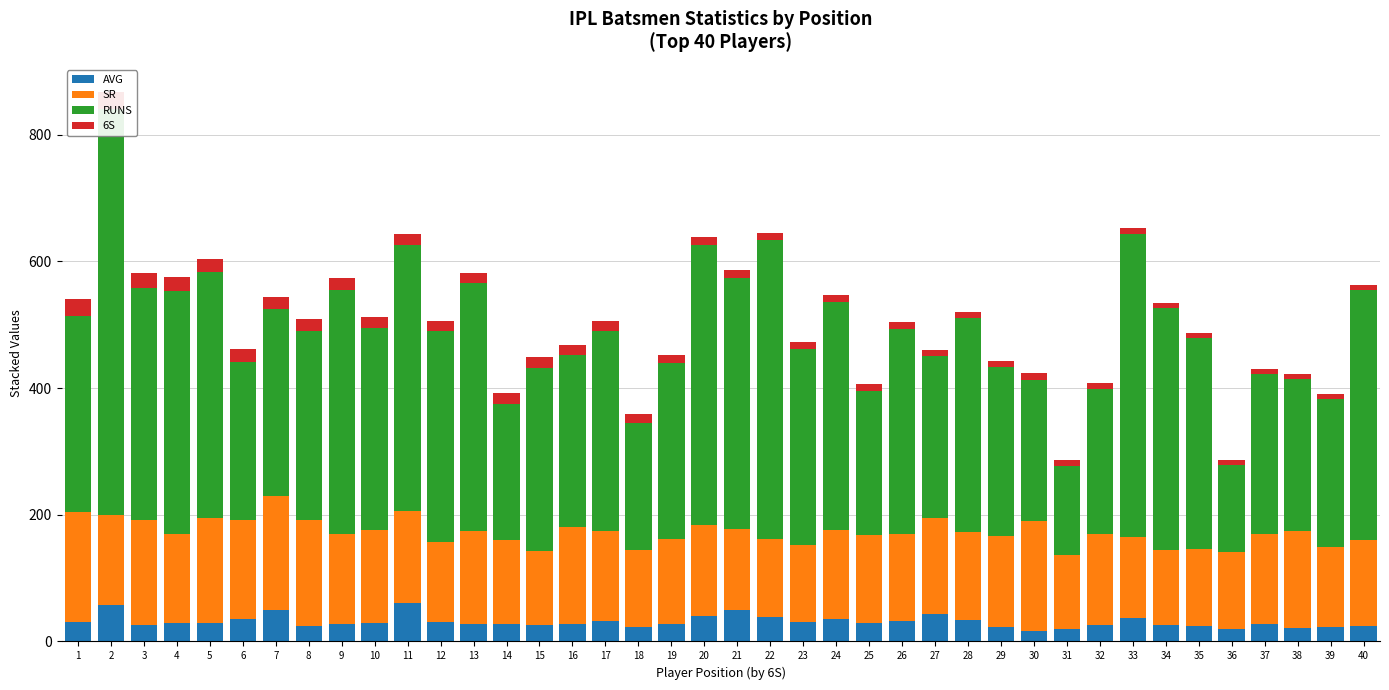

What is the difference between the highest and lowest values at 25?

216.0